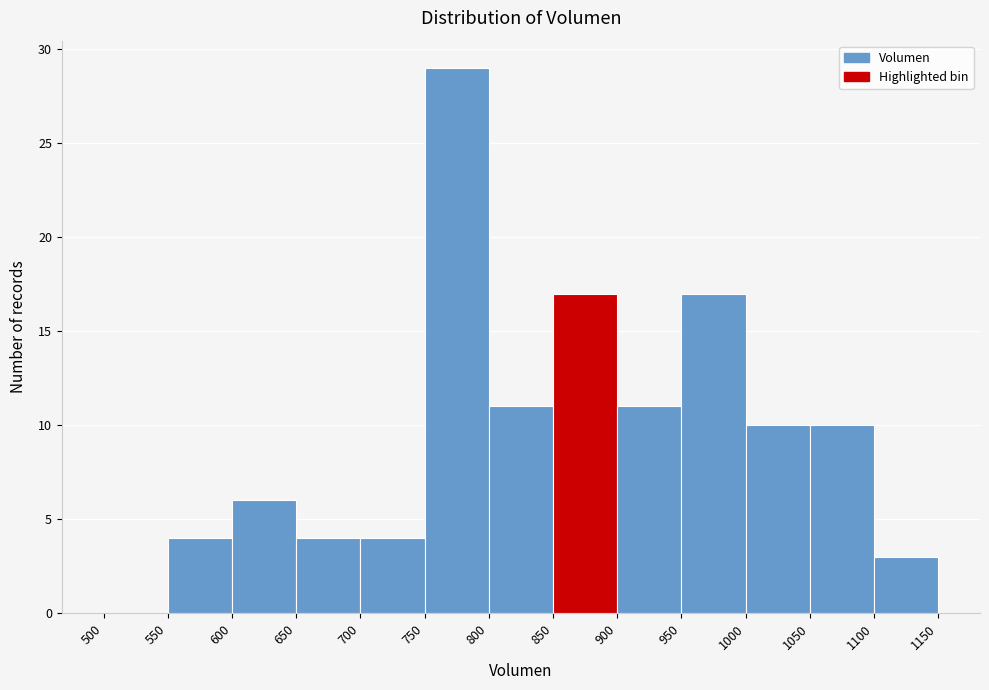

What is the height of the bar covering 1100 to 1150 on the x-axis? The values are not printed on the chart, so give them approximately, as read against the axis.

3